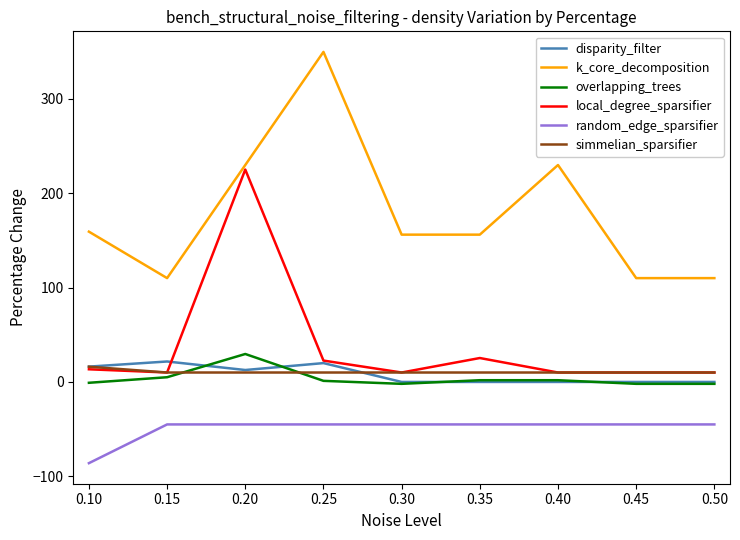

Count the number of categories in the chart.

9